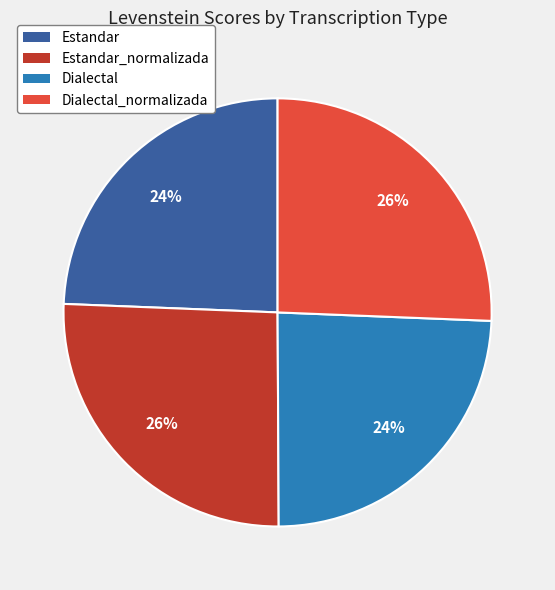

Is there a majority slice in this chart?

No